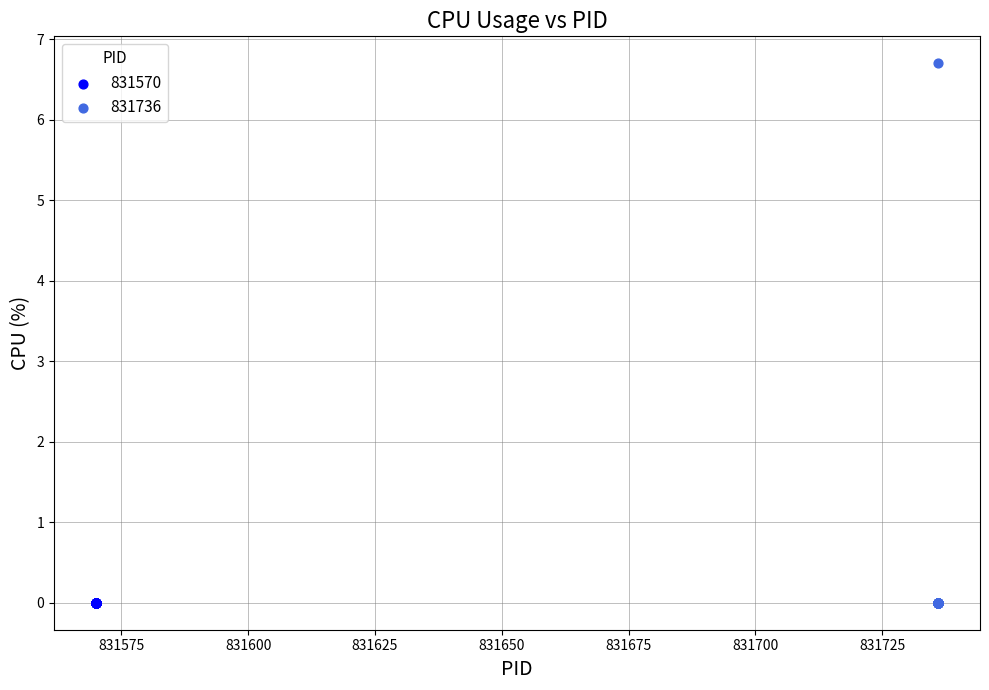

What are all the series names shown in the legend?

831570, 831736